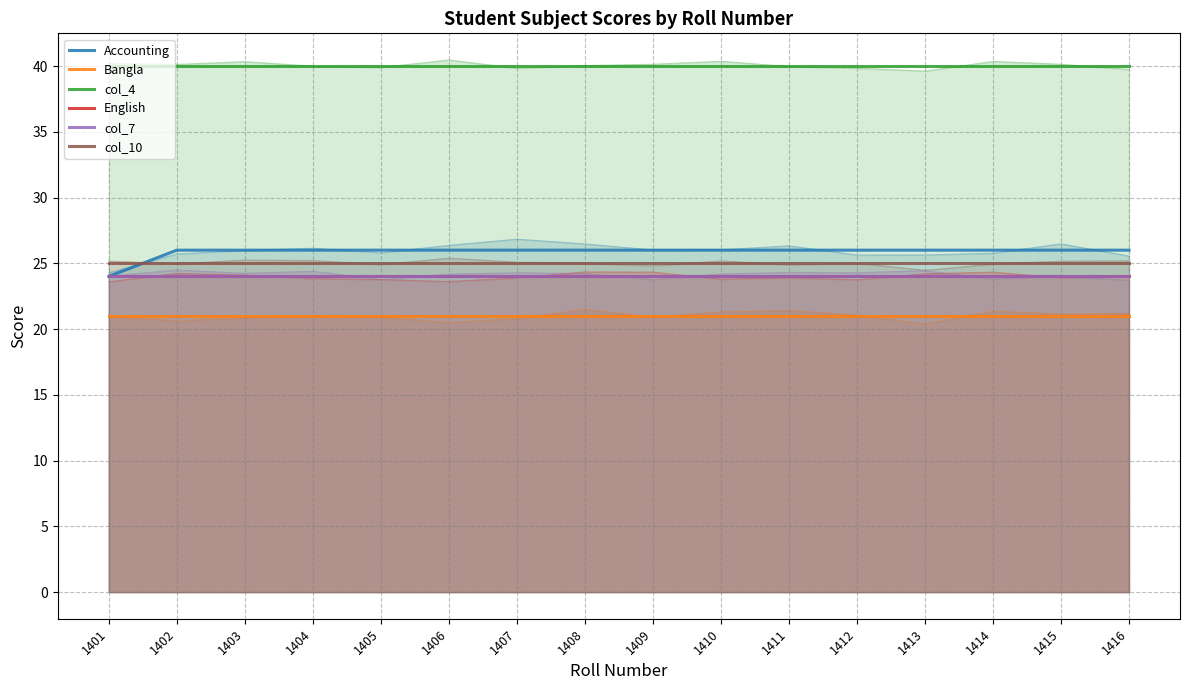

Rank the series by their maximum value, from lowest to highest.

Bangla, English, col_7, col_10, Accounting, col_4